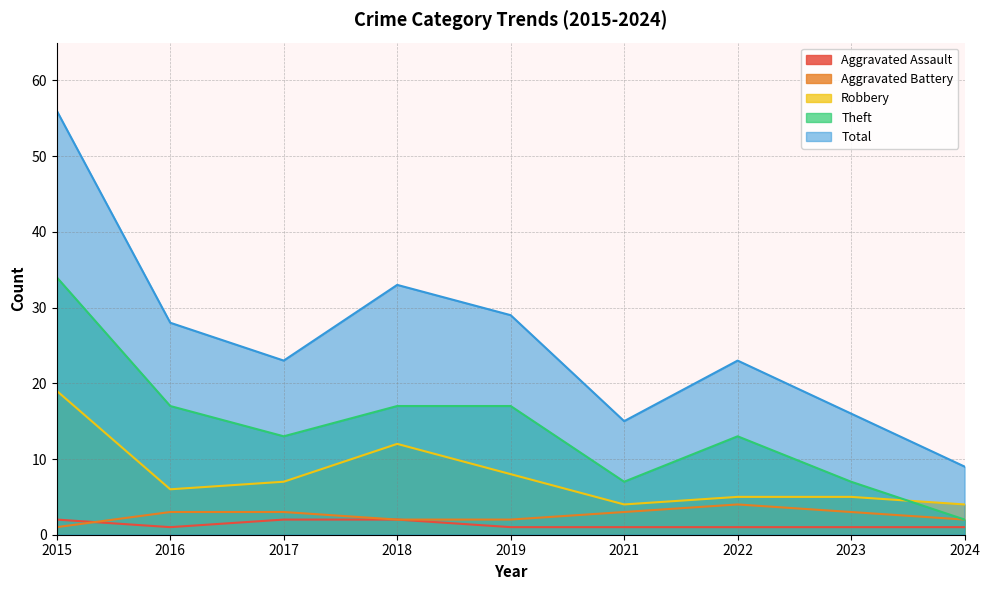

How many lines are shown in the chart?

5